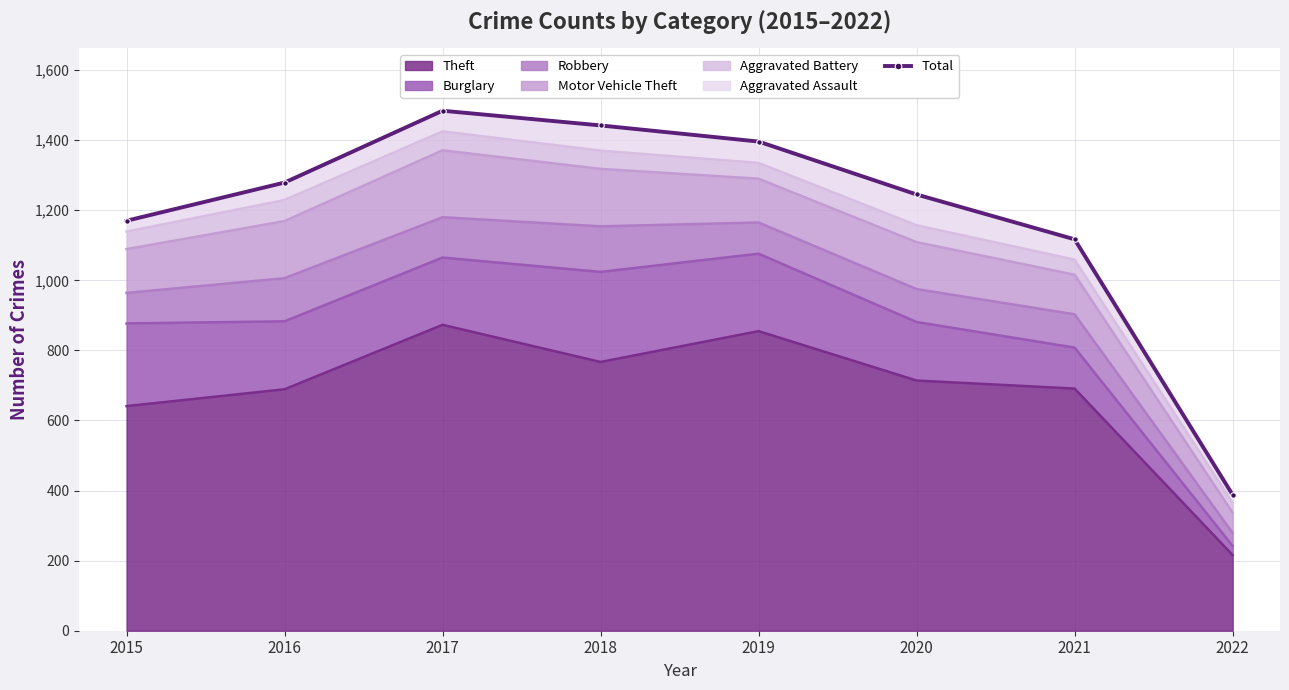

Reading right to left, list all the values displayed in this chart.

388	1117	1245	1396	1442	1484	1279	1170